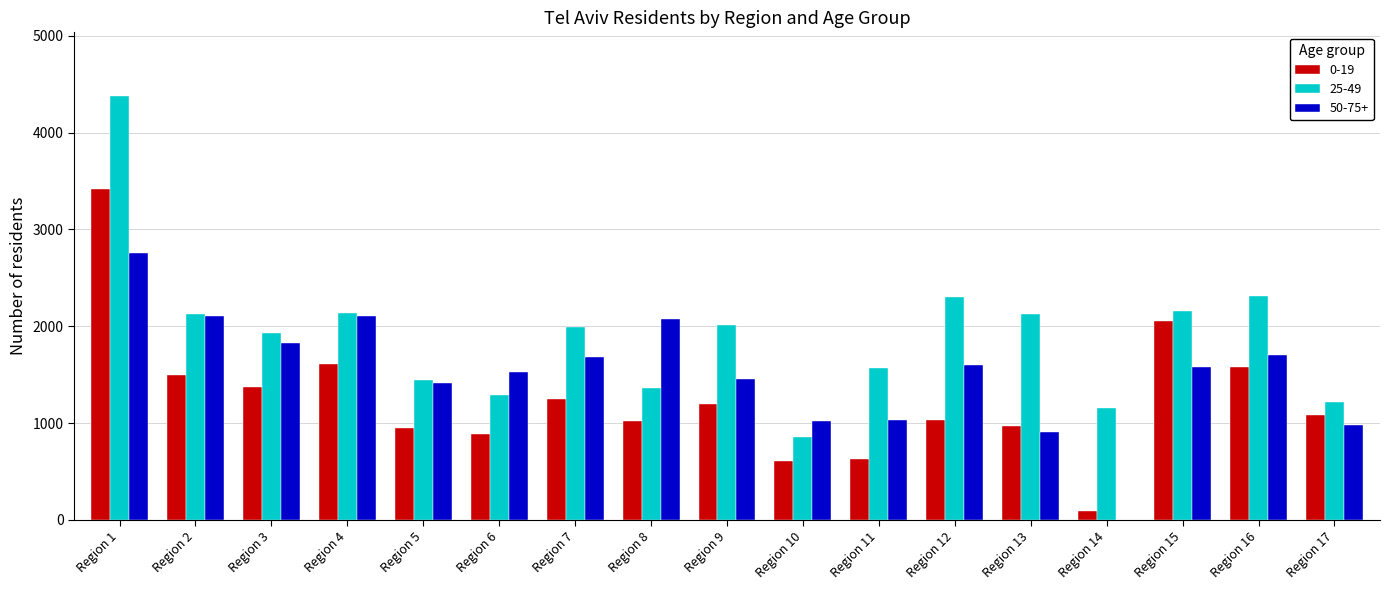

The value of 25-49 at Region 15 is 2159. True or false?

True